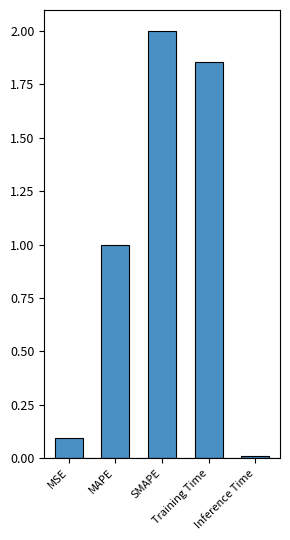

List the labels in order of value, smallest first.

Inference Time, MSE, MAPE, Training Time, SMAPE